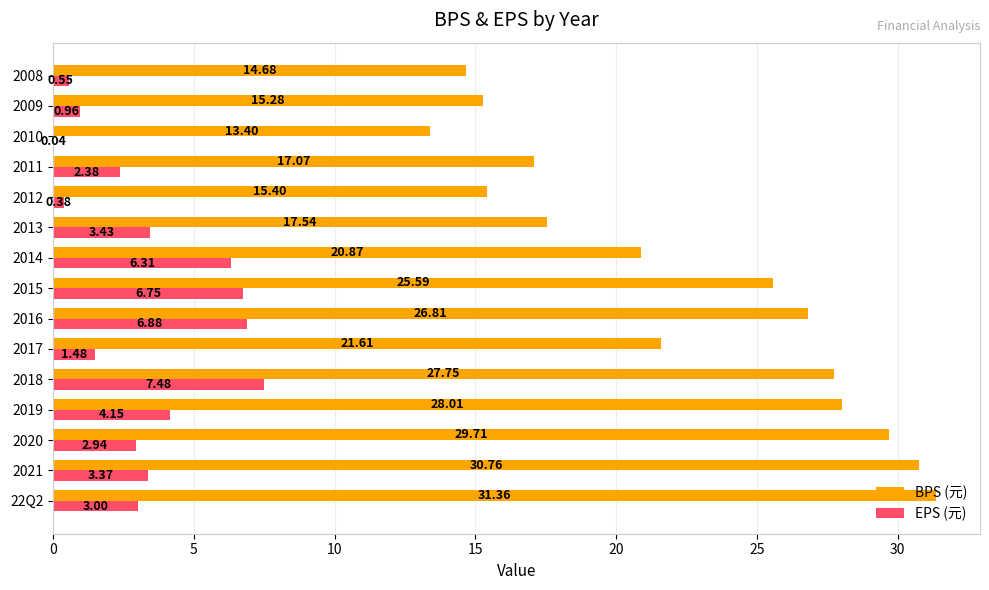

Is the value of BPS (元) at 2021 greater than the value of EPS (元) at 2021?

Yes